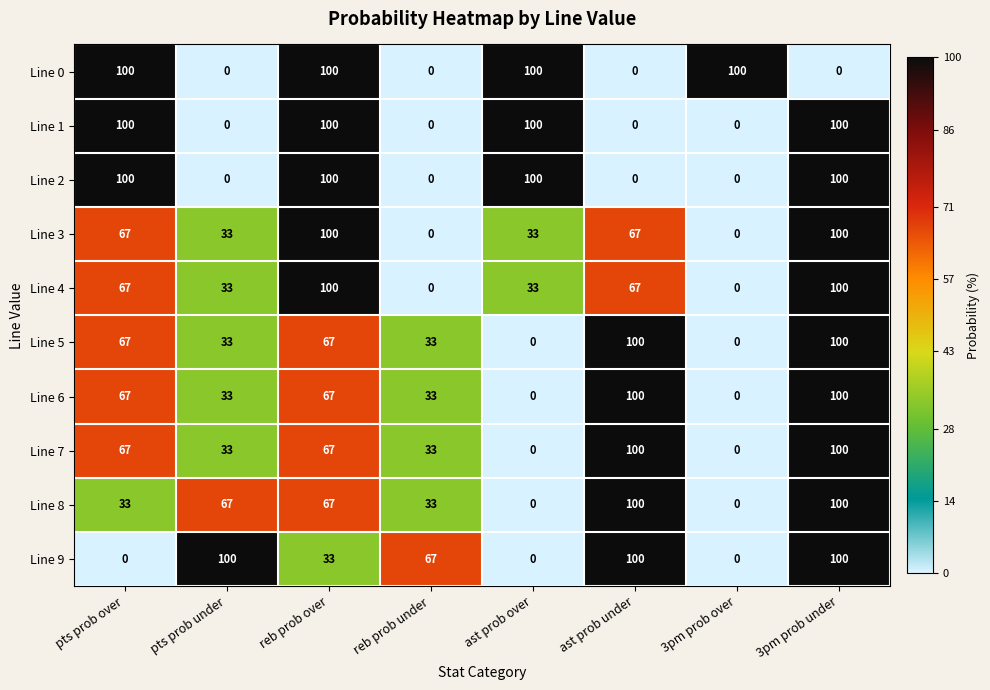

At how many categories does at least one series exceed 85?

7